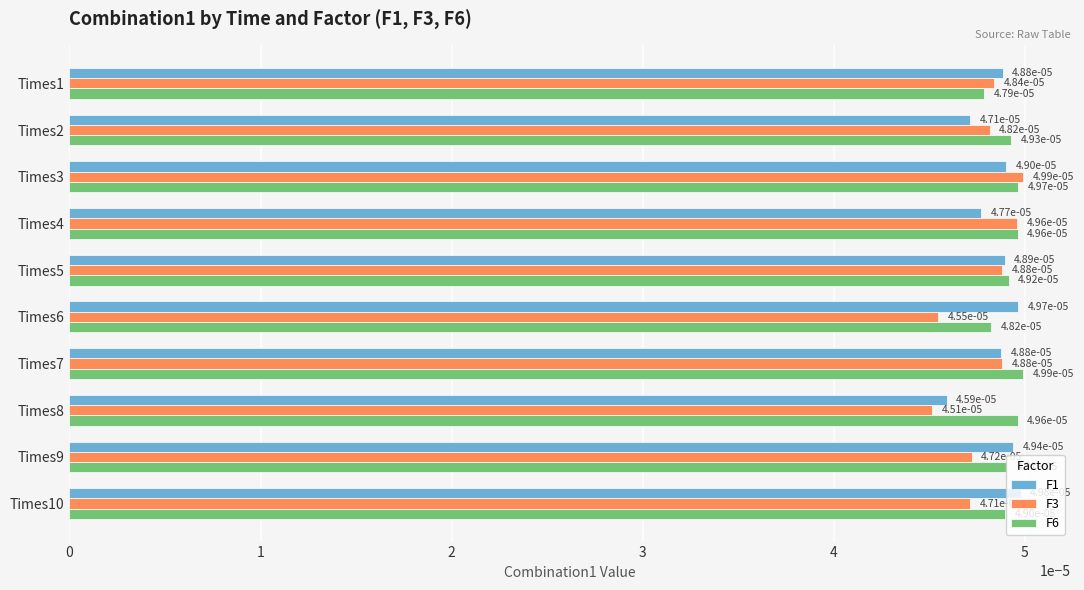

At how many categories does at least one series exceed 0?

10